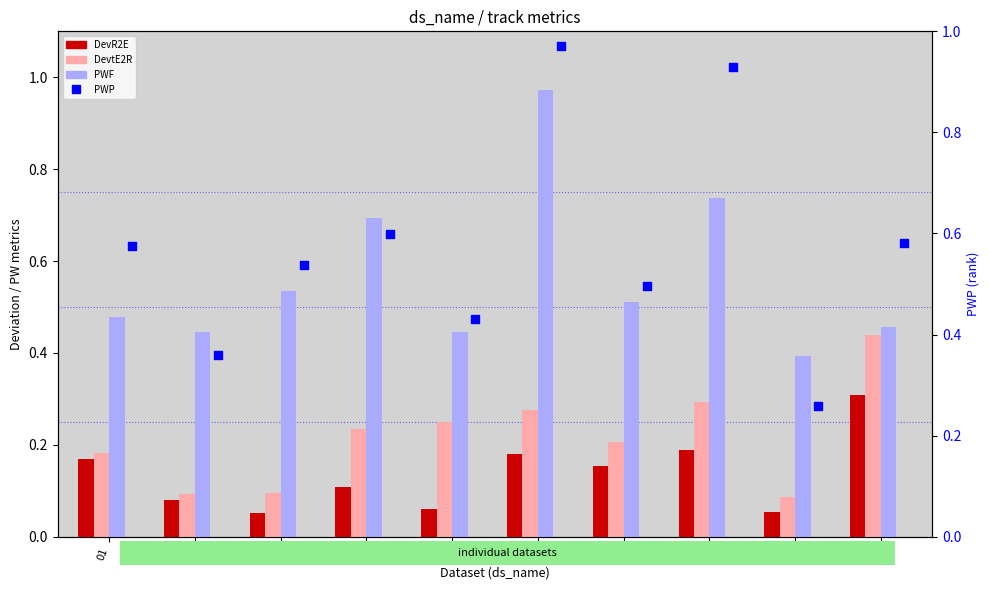

At which category is the sum across all series the highest?

06